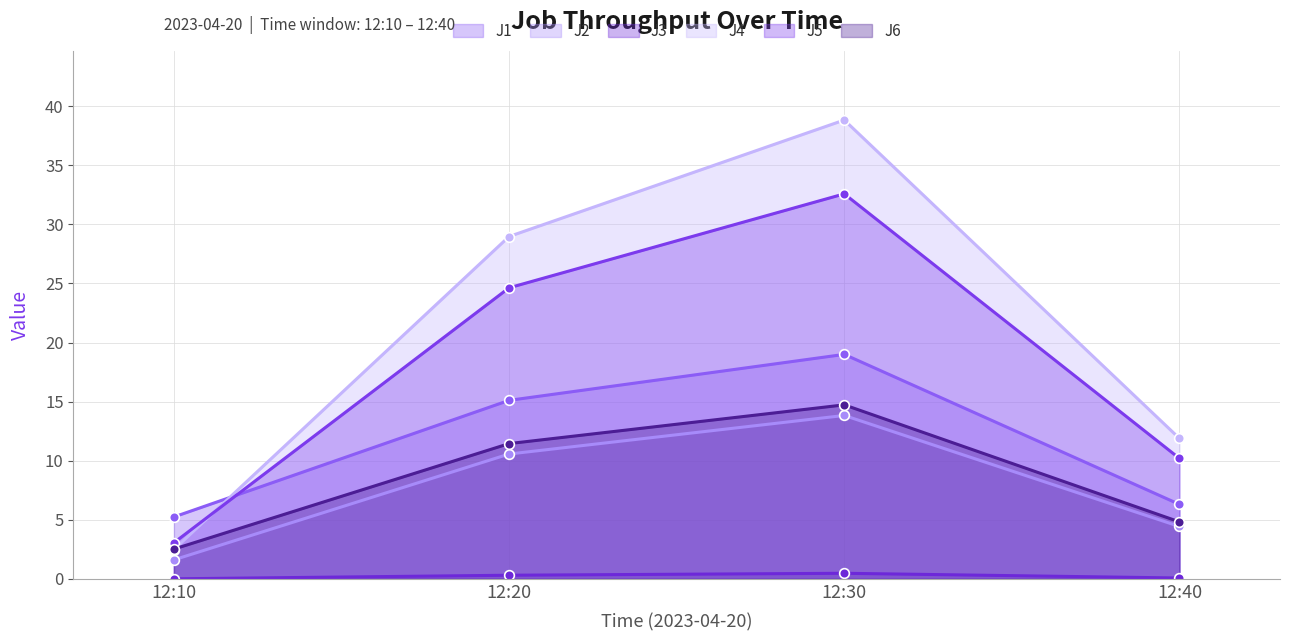

At which category is the sum across all series the highest?

12:30